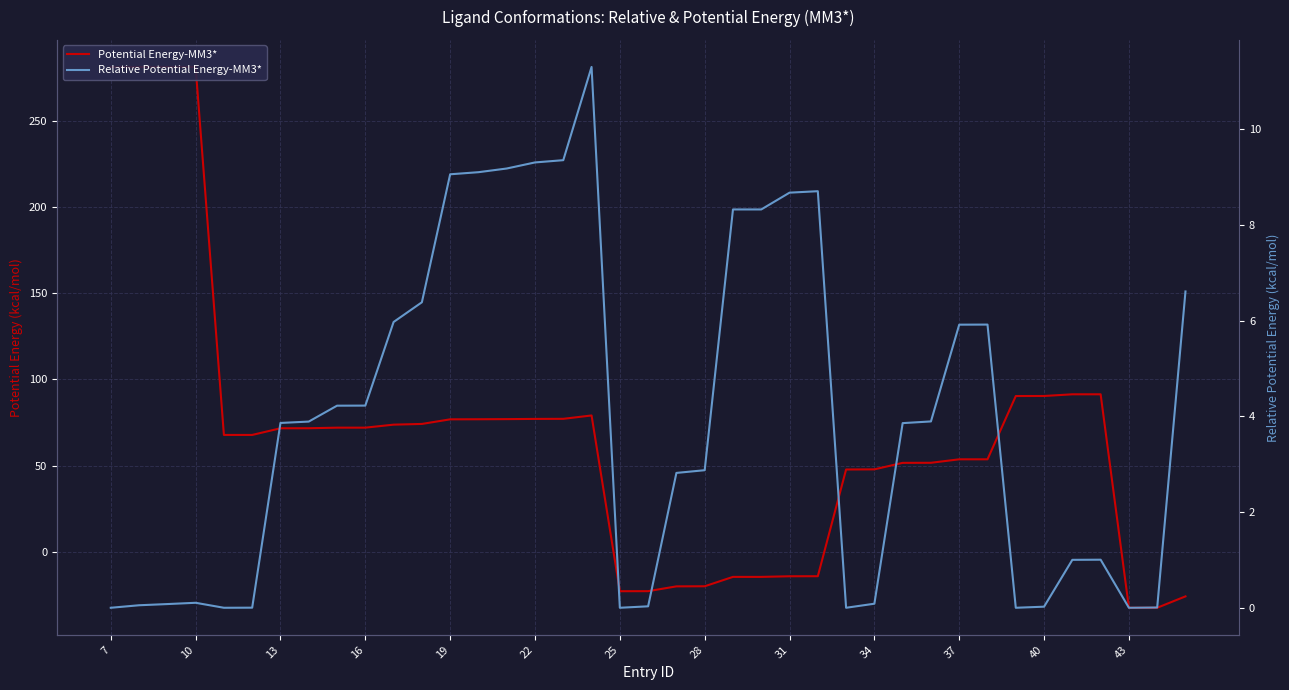

Rank the series by their maximum value, from highest to lowest.

Potential Energy-MM3*, Relative Potential Energy-MM3*